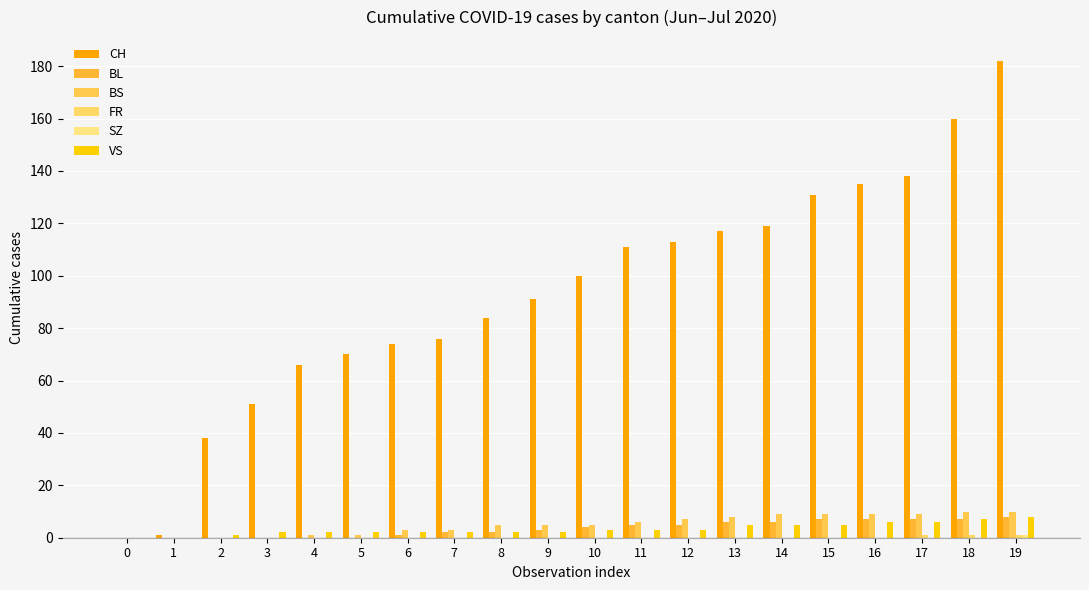

The value of BS at 9 is 2. True or false?

False